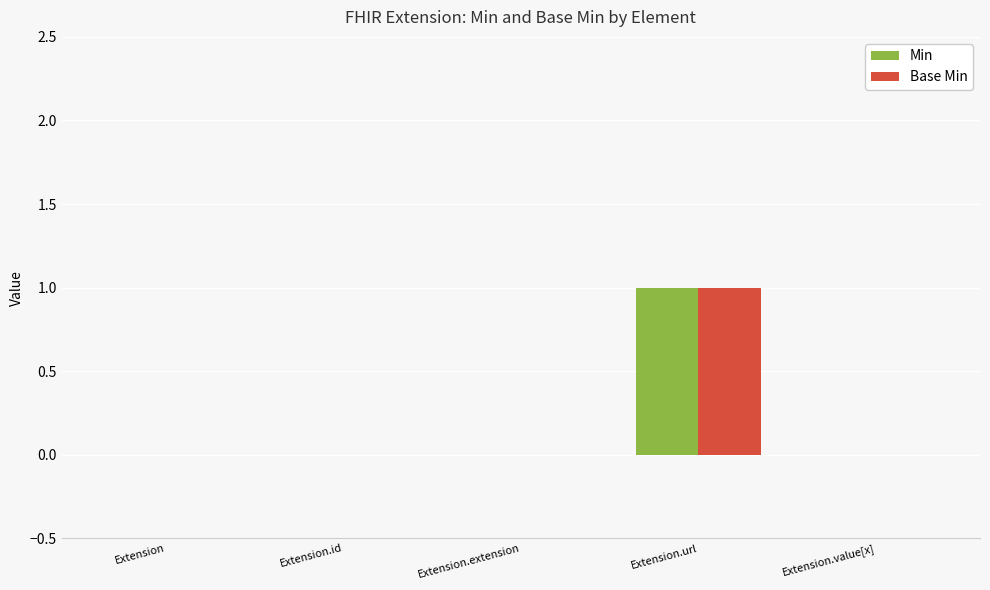

Reading right to left, list all the values displayed in this chart.

Min: 0	1	0	0	0
Base Min: 0	1	0	0	0